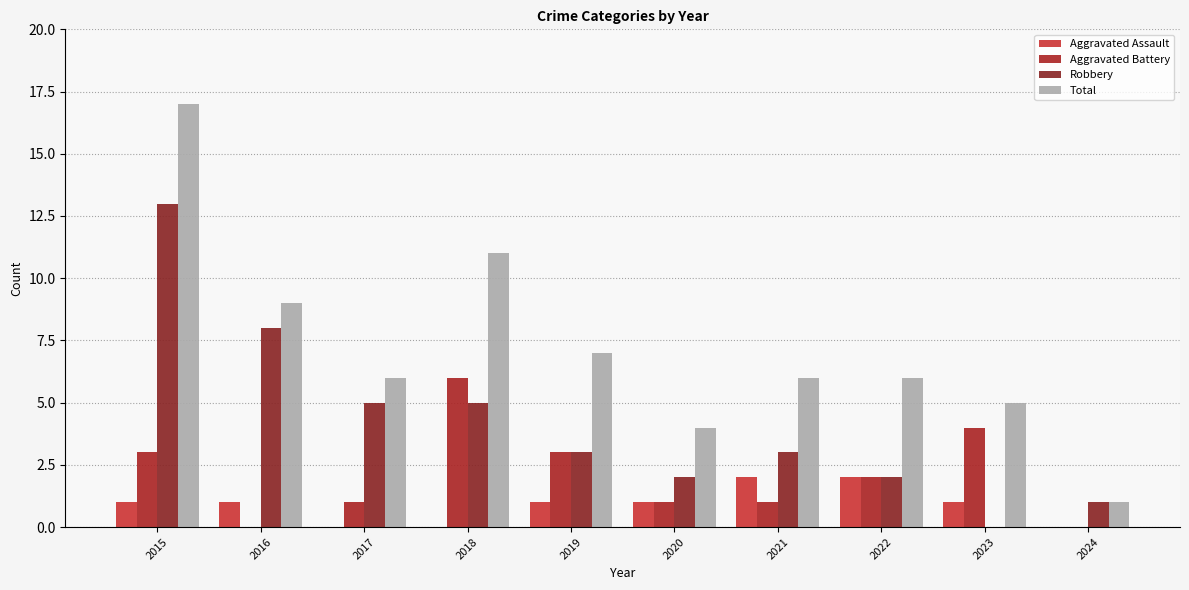

At which category does the chart reach its peak across all series?

2015